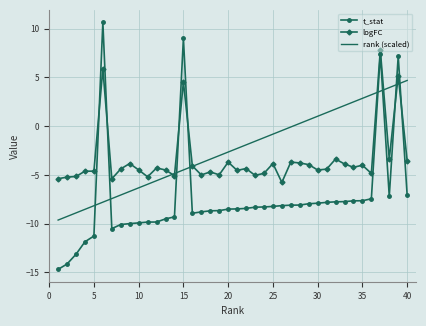

Which series has the widest spread of values?

t_stat